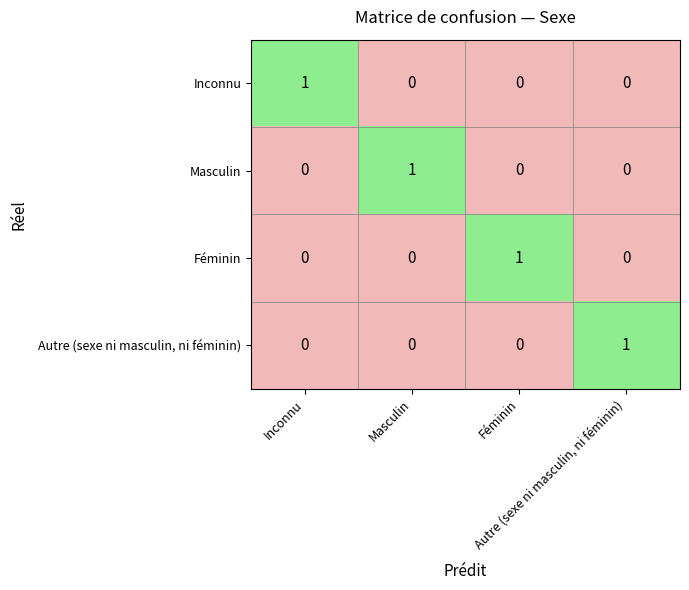

At how many categories does at least one series exceed 0?

4